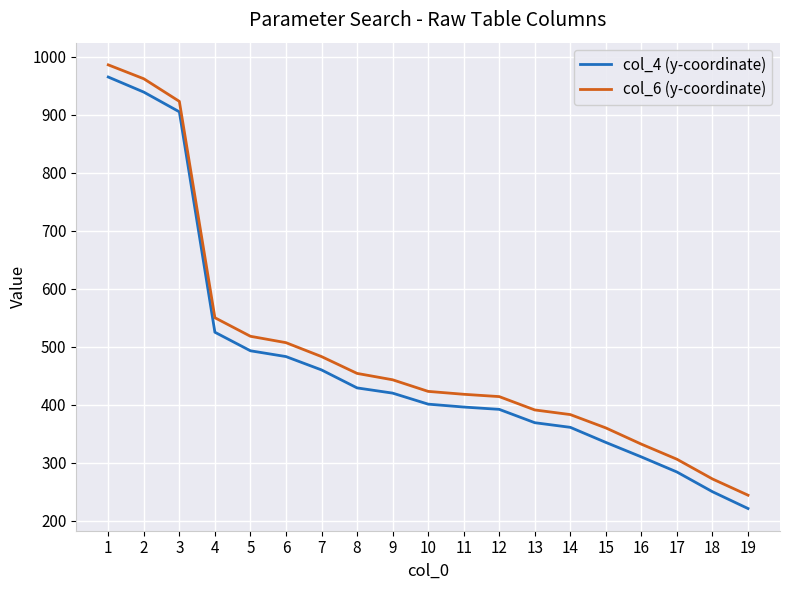

What is the difference between the maximum and second lowest values in the col_4 (y-coordinate) series?

715